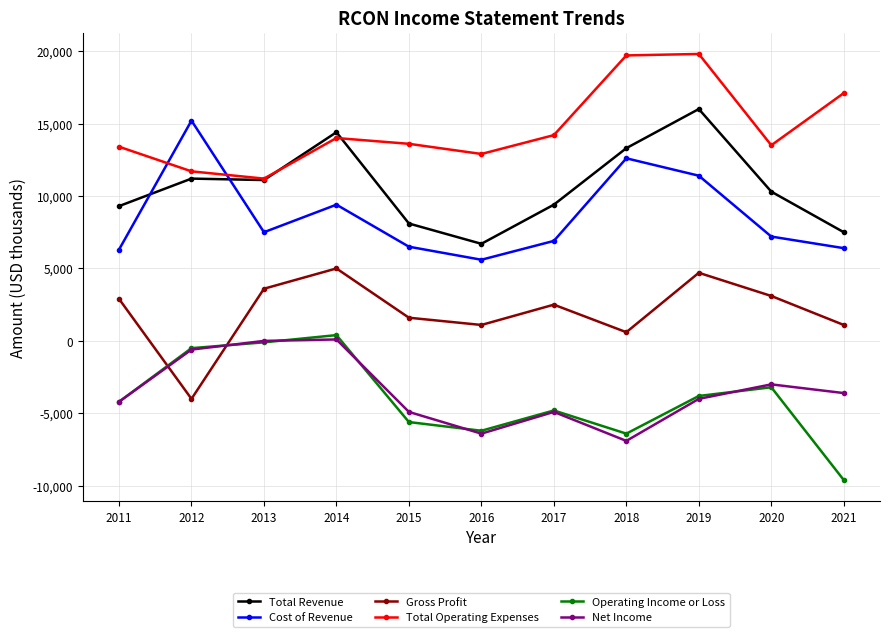

Is it true that Total Operating Expenses equals 19499 at 2015?

False